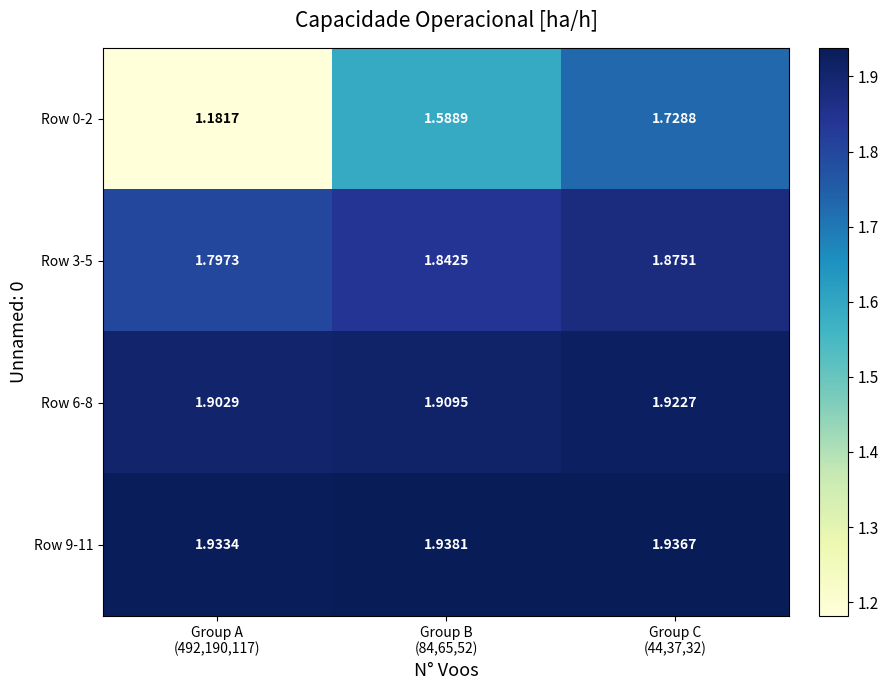

At which category does the chart reach its minimum across all series?

Group A
(492,190,117)